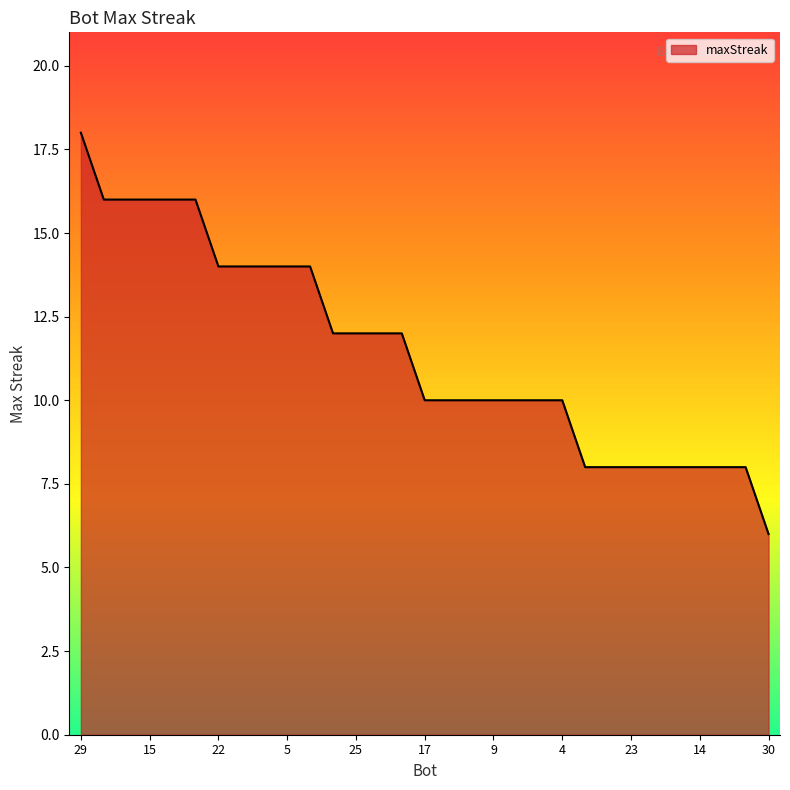

What is the smallest value displayed?

6